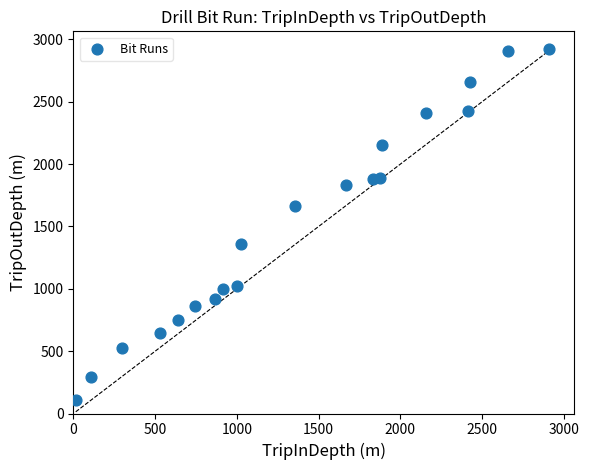

What is the range of Y values (max minus min)?

2812.5